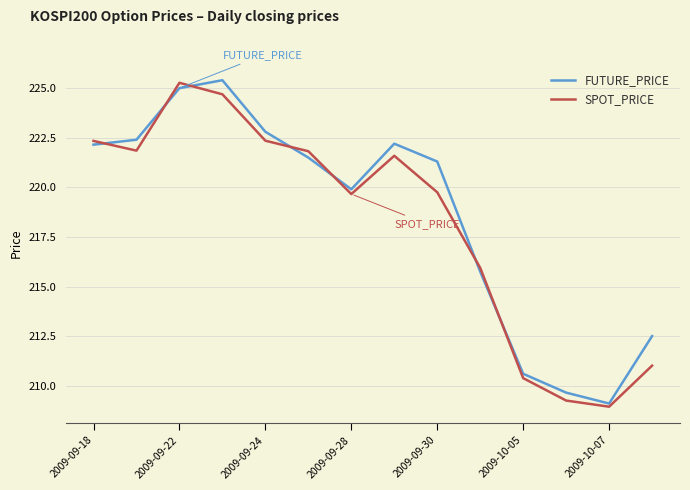

What is the maximum value for SPOT_PRICE?

225.3